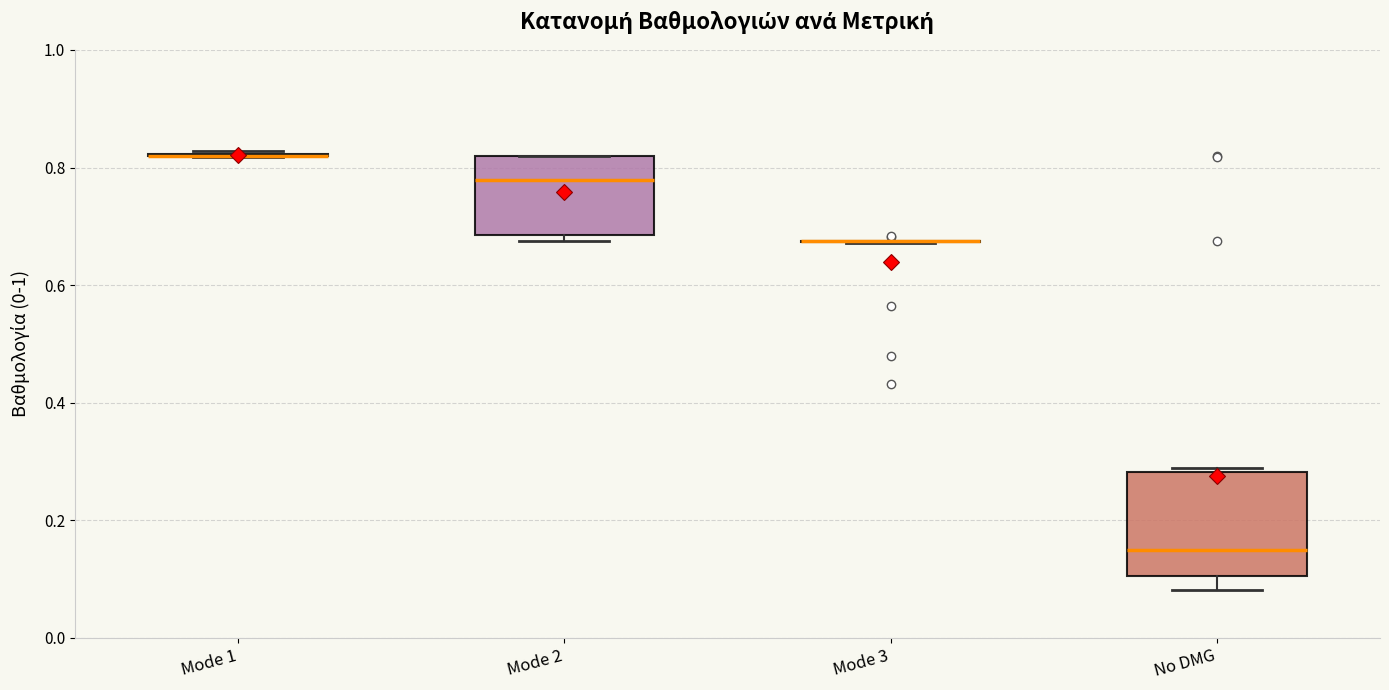

Reading left to right, read every box against the y-axis: the position of its median line, the range the box covers, and the ends of its whiskers. The values are not printed on the chart, so give them approximately, as read against the axis.

Mode 1: box collapsed to a line at 0.82, whiskers 0.82 to 0.82
Mode 2: median 0.78, box 0.68 to 0.82, whiskers 0.68 (just below the box's lower edge) to 0.82
Mode 3: box collapsed to a line at 0.68, whiskers 0.68 to 0.68
No DMG: median 0.14, box 0.10 to 0.28, whiskers 0.08 to 0.28 (just above the box's upper edge)